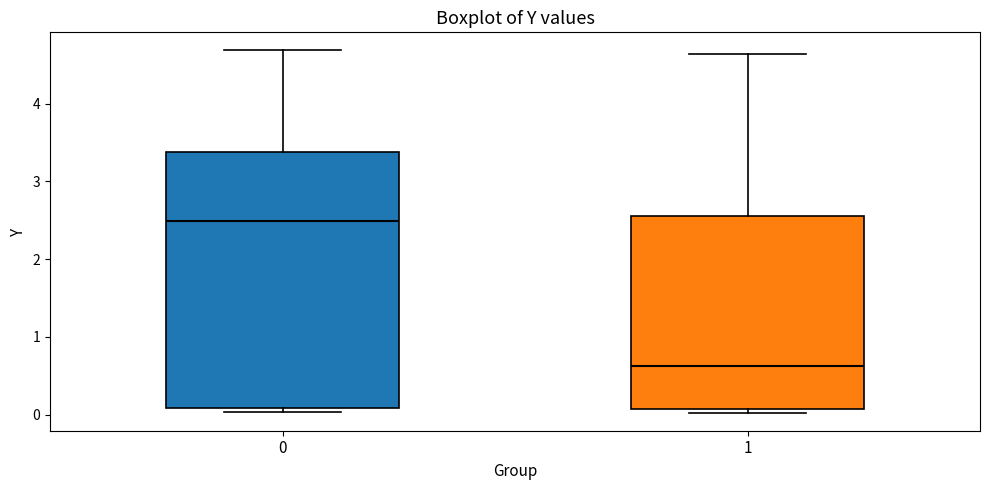

Which box is the tallest, from its lower edge to its upper edge?

0